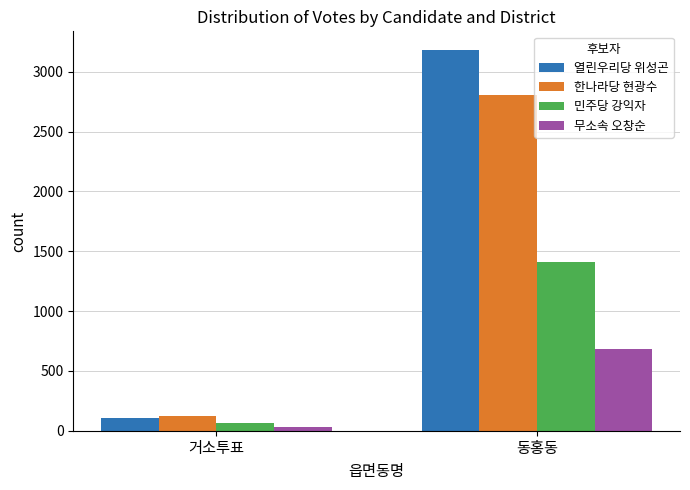

What position from the left is 동홍동?

2